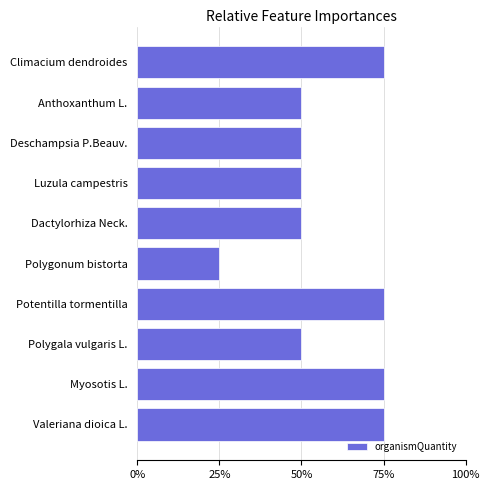

Are the bars horizontal?

Yes